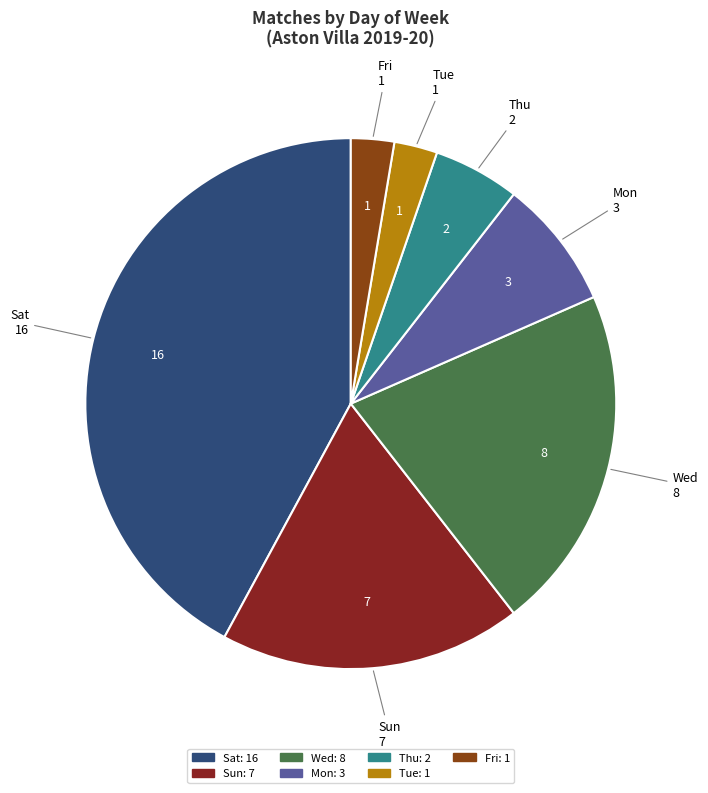

How many slices are in this pie chart?

7